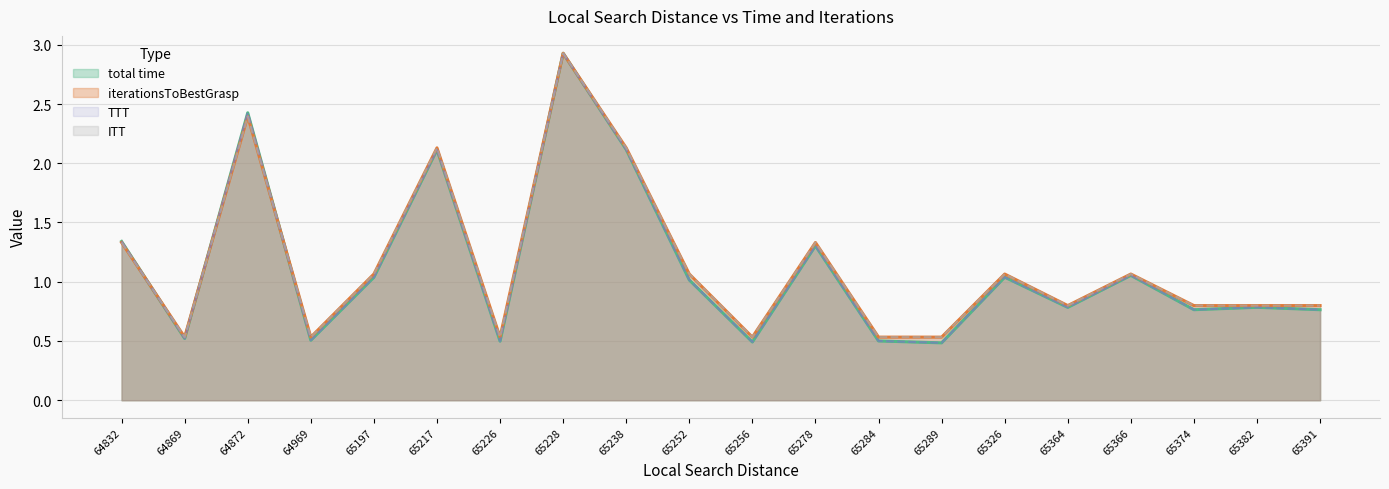

True or false: ITT has a value of 0.8 at 65364.

True